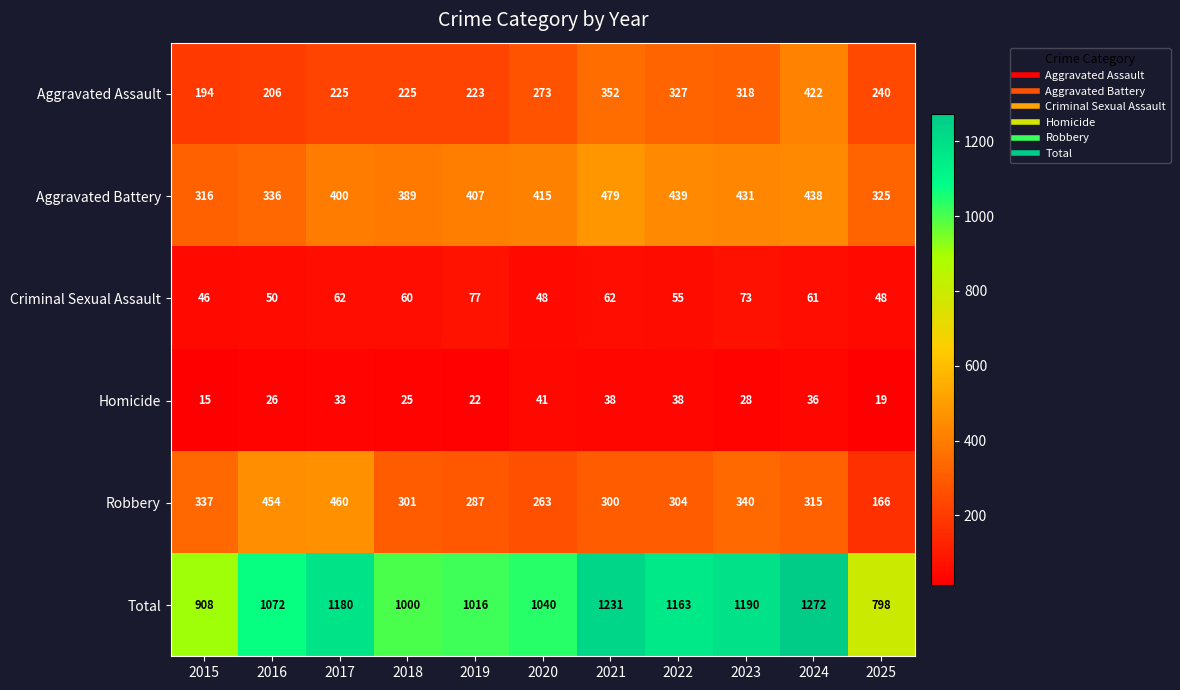

At 2016, list the series in order from smallest to largest.

Homicide, Criminal Sexual Assault, Aggravated Assault, Aggravated Battery, Robbery, Total